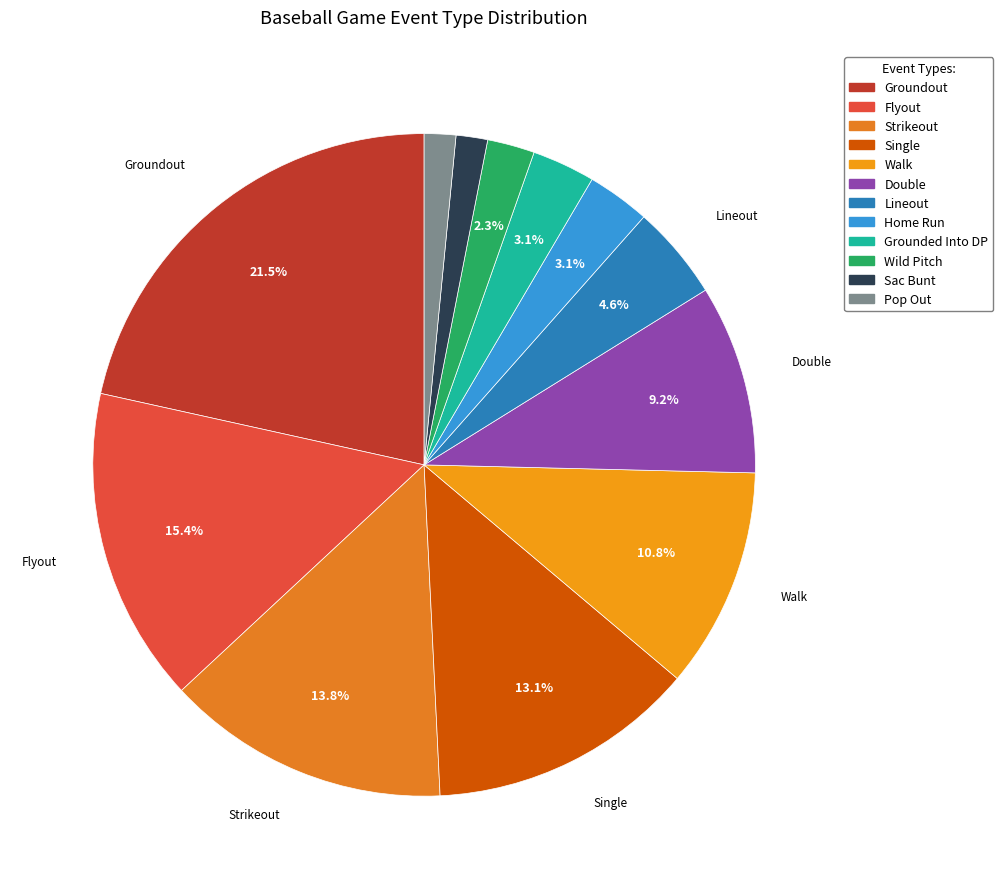

What is the smallest slice in the pie chart?

Sac Bunt